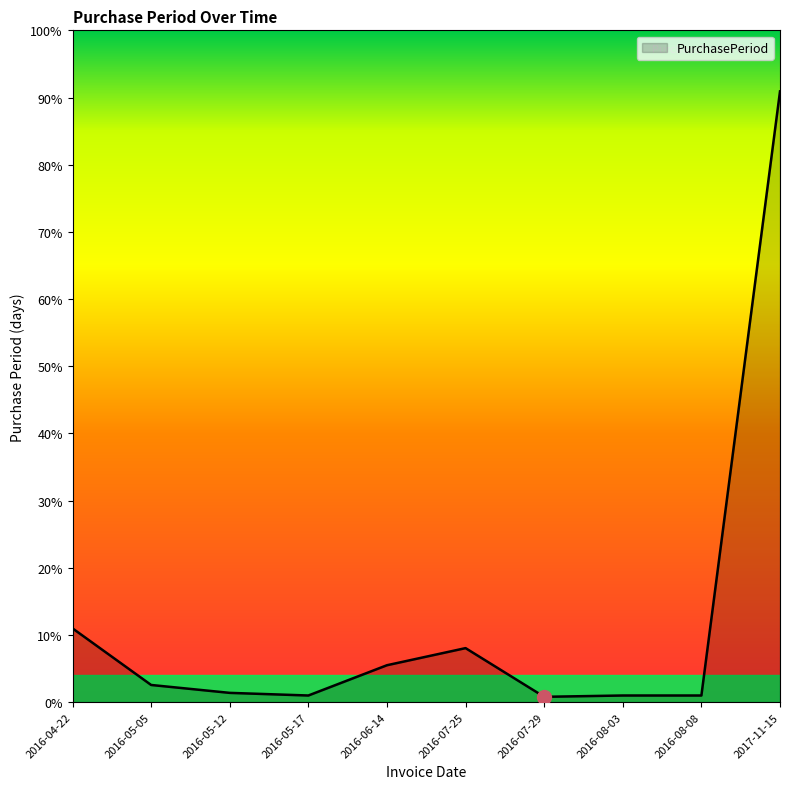

Does the chart have visible grid lines?

No